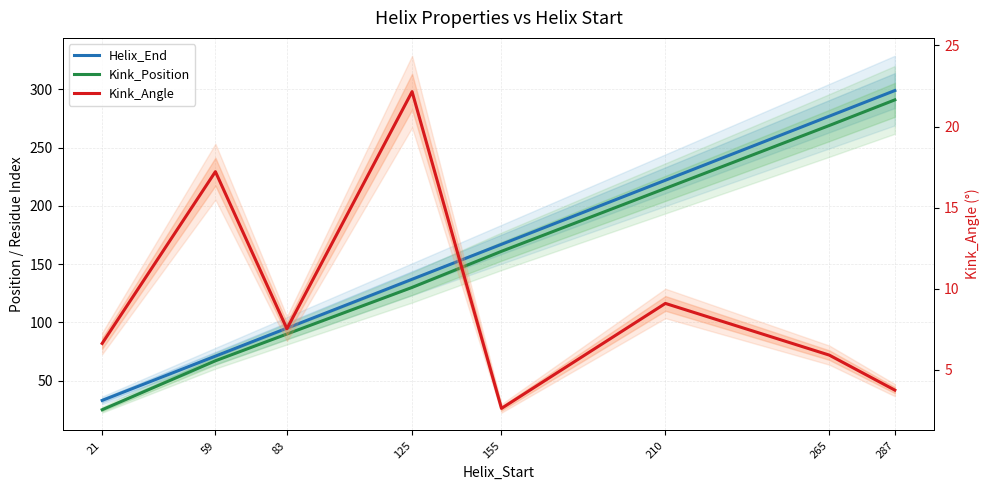

How many data points does each series have?

8